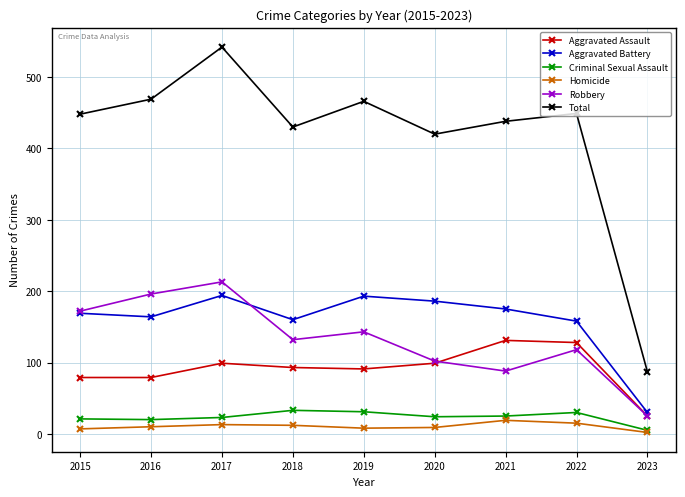

What is the difference between the Criminal Sexual Assault values at 2020 and 2015?

3